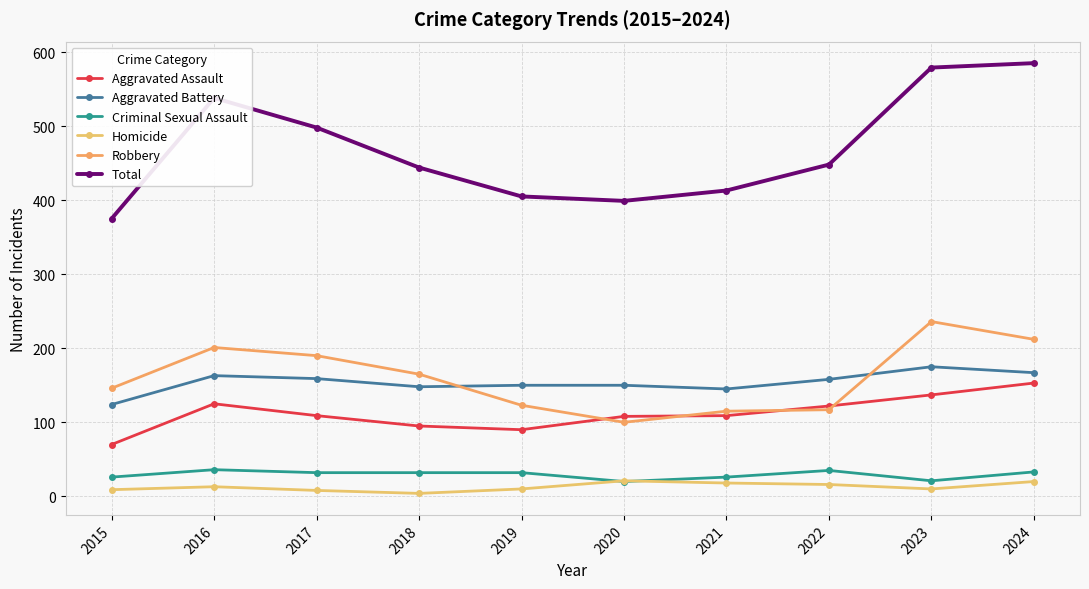

Reading left to right, what are all the values shown in this chart?

Aggravated Assault: 70	125	109	95	90	108	109	122	137	153
Aggravated Battery: 124	163	159	148	150	150	145	158	175	167
Criminal Sexual Assault: 26	36	32	32	32	20	26	35	21	33
Homicide: 9	13	8	4	10	21	18	16	10	20
Robbery: 146	201	190	165	123	100	115	117	236	212
Total: 375	538	498	444	405	399	413	448	579	585